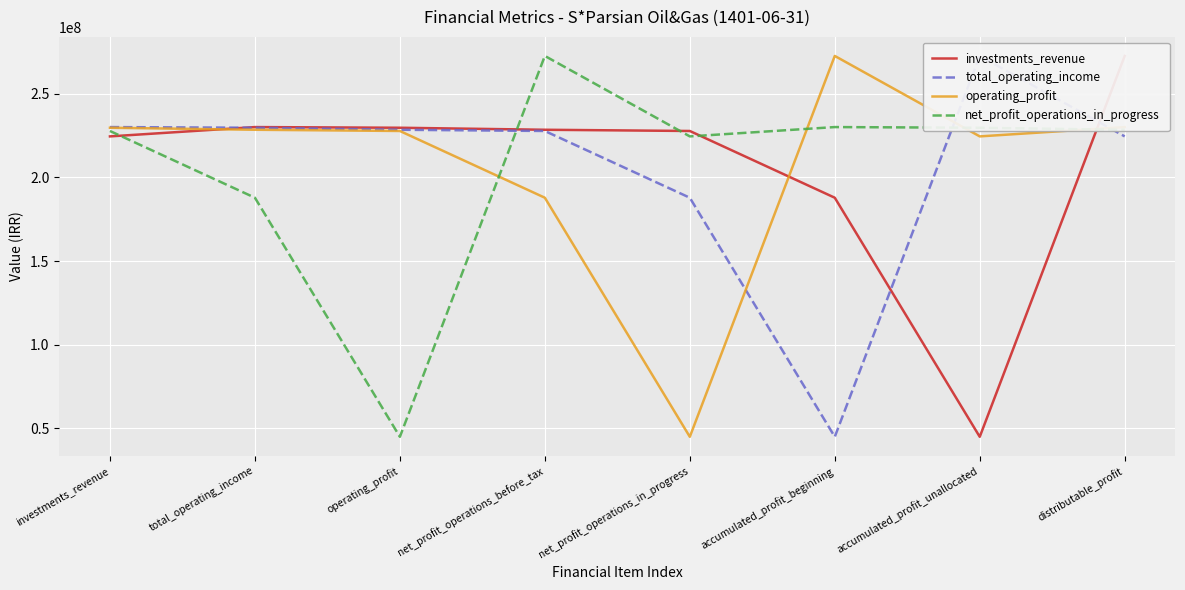

At how many categories does at least one series exceed 91132127?

8